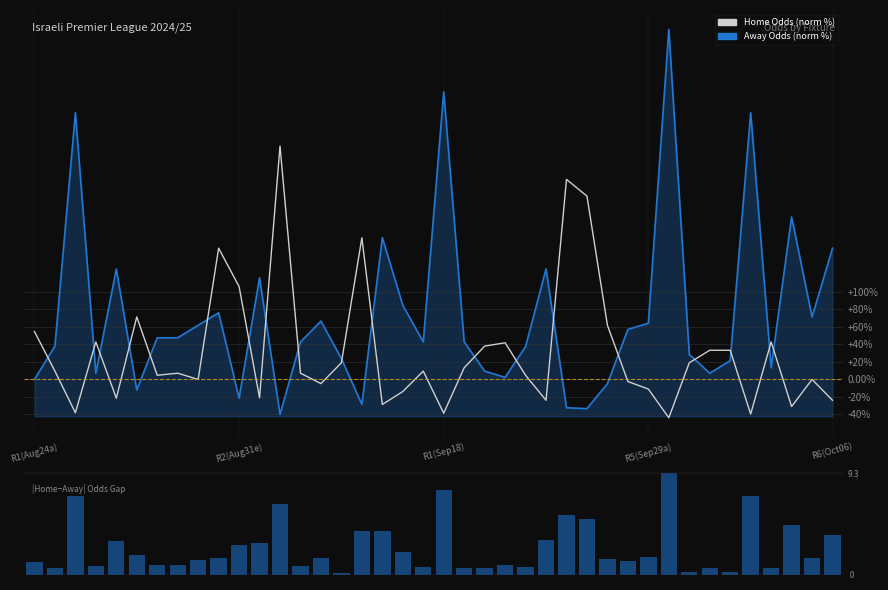

What is the difference between the maximum and minimum values in the Home Odds (norm %) series?

310.5